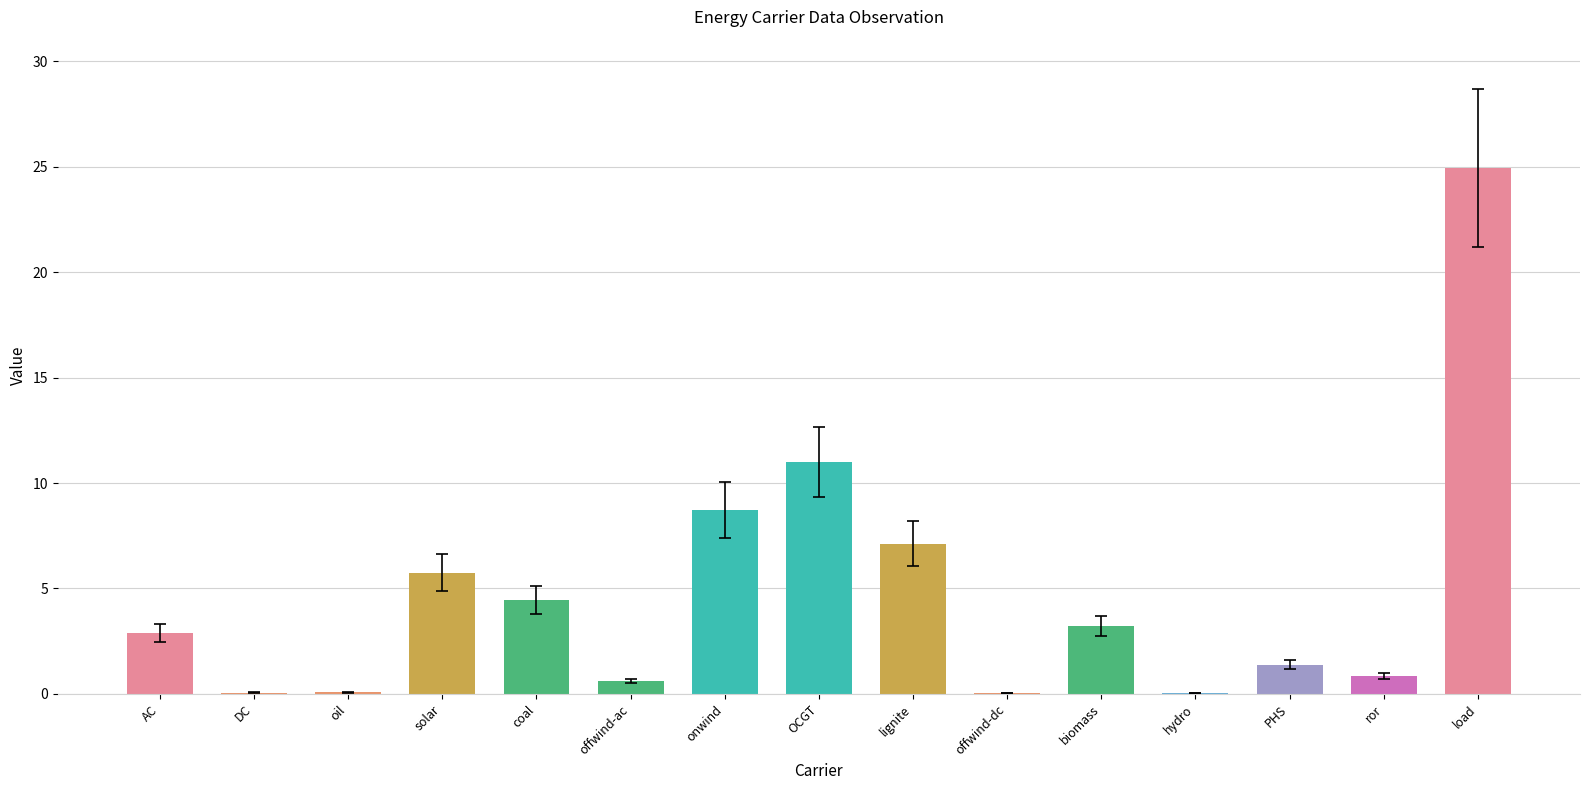

What is the difference between the values at ror and offwind-ac?

0.2